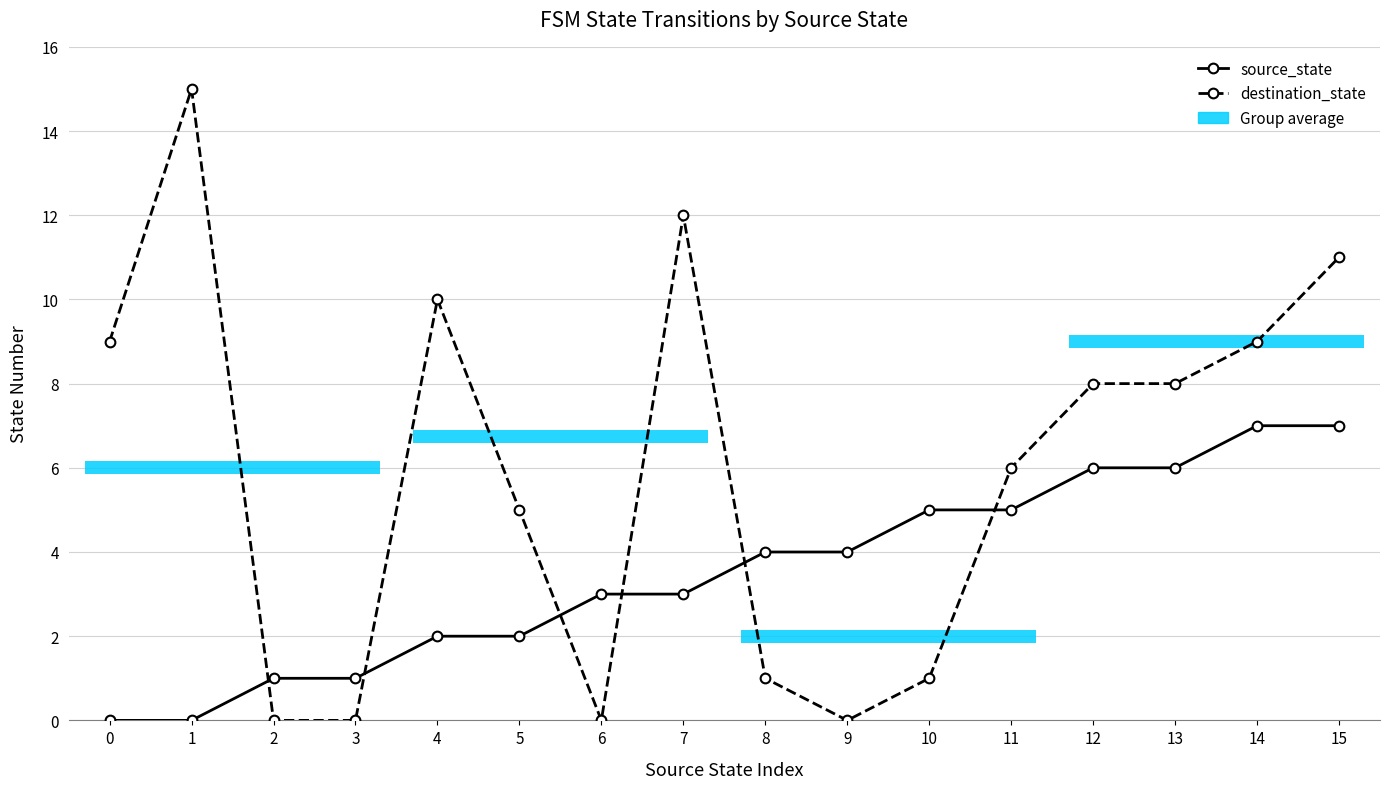

How many data points in destination_state are less than 8?

8